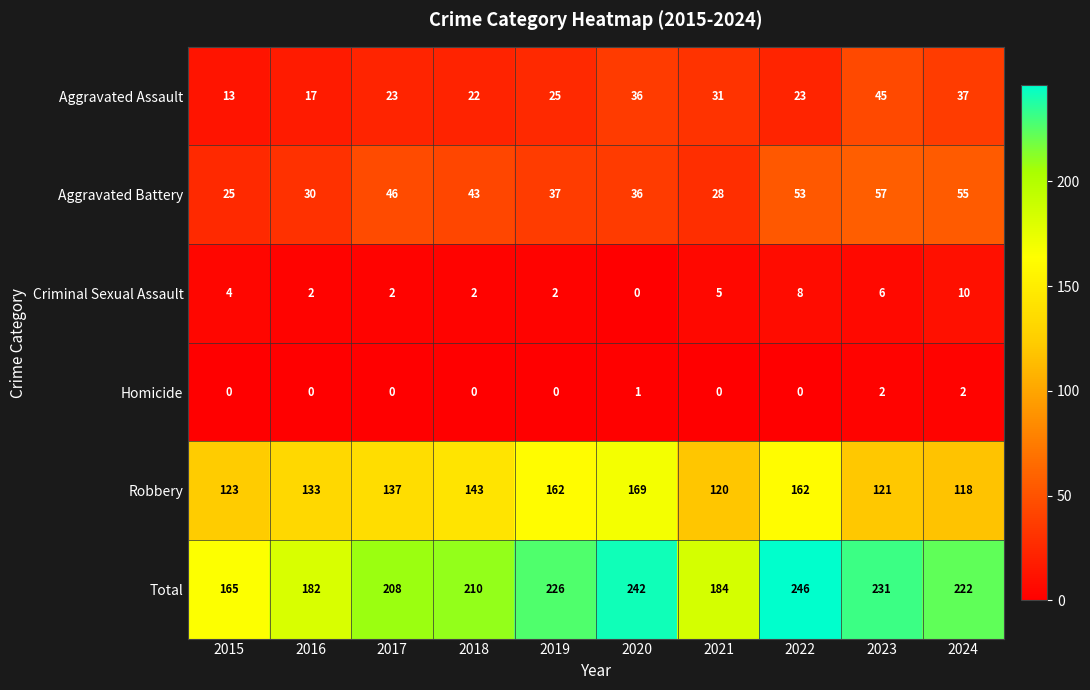

What is the minimum value for Aggravated Battery?

25